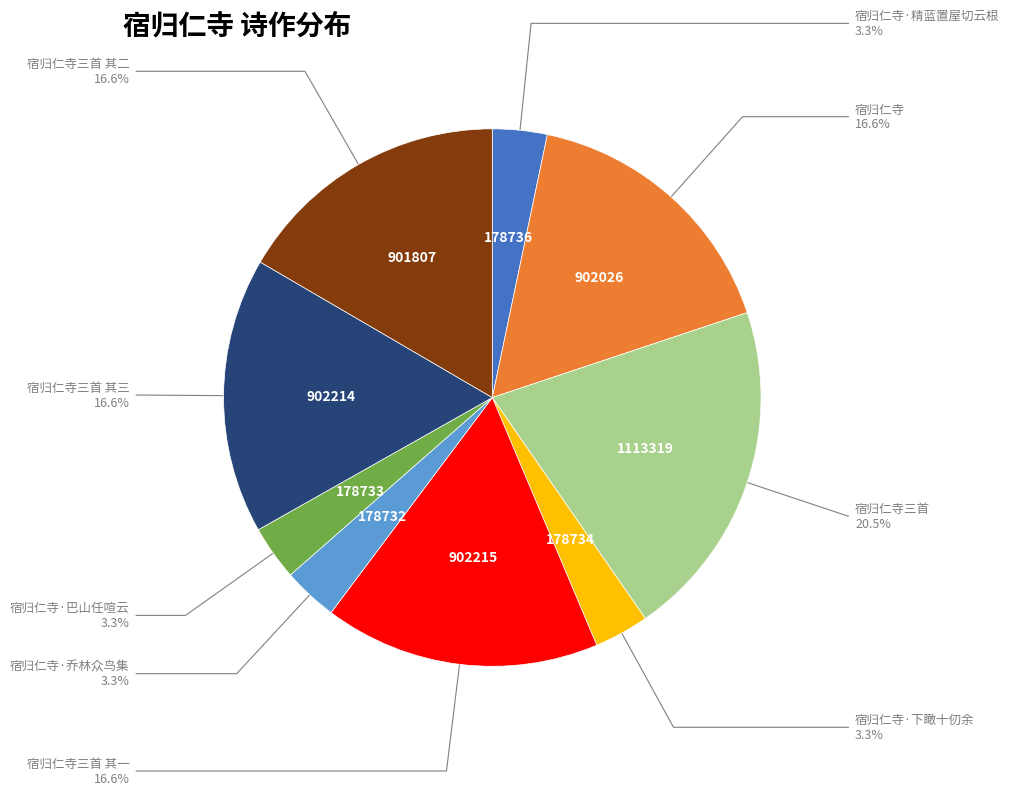

What is the ratio of the value at 宿归仁寺·巴山任喧云 to the value at 宿归仁寺三首 其三?

0.2